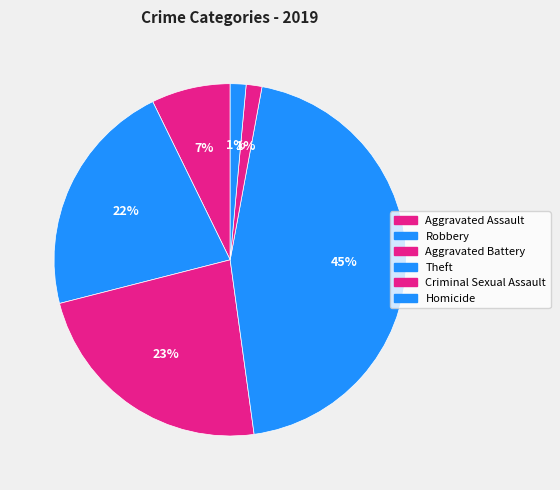

How many segments does this pie chart have?

6